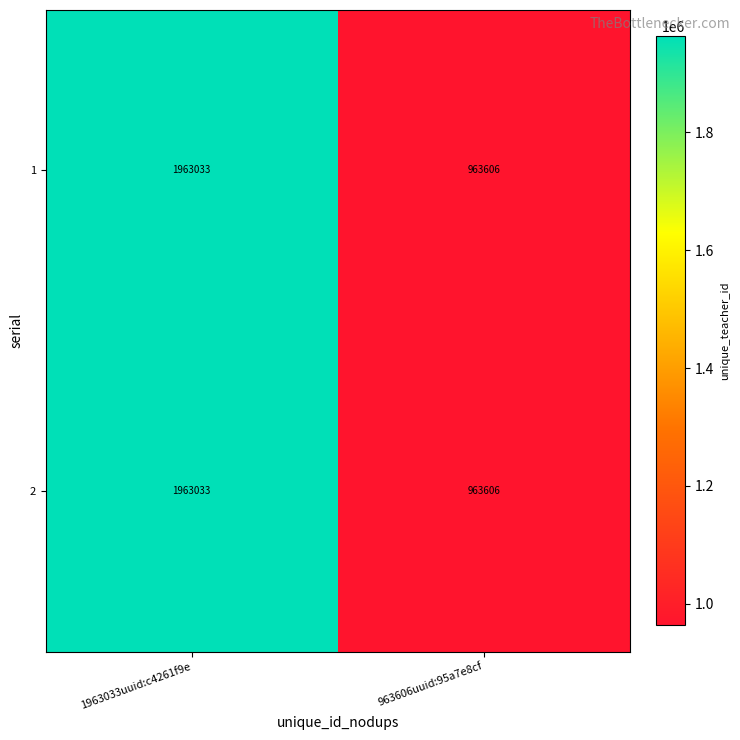

Which label corresponds to the largest value in the chart?

1963033uuid:c4261f9e